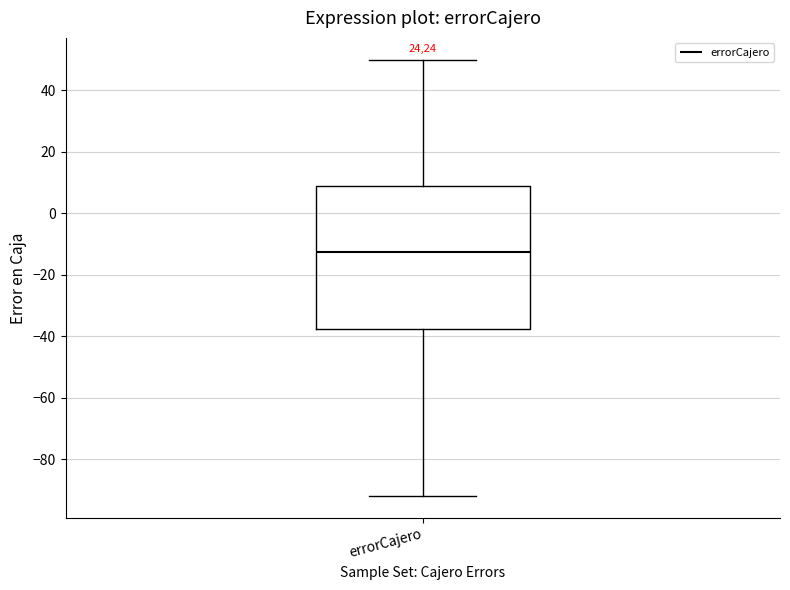

Where does the median line of the box for errorCajero sit on the y-axis? The values are not printed on the chart, so give them approximately, as read against the axis.

-12